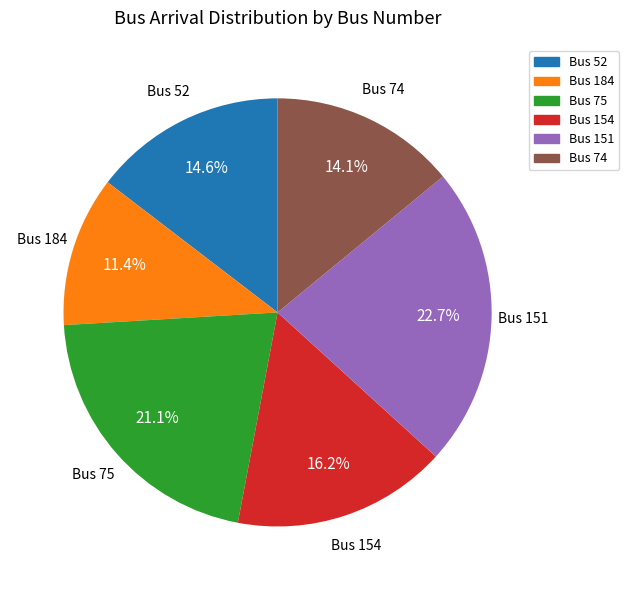

Is there any slice that represents more than half of the pie?

No